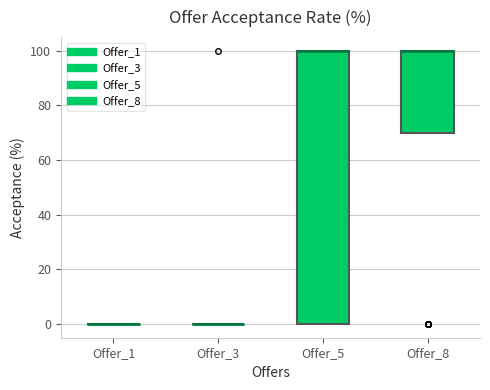

Comparing the boxes themselves (not the whiskers), which one is the tallest?

Offer_5